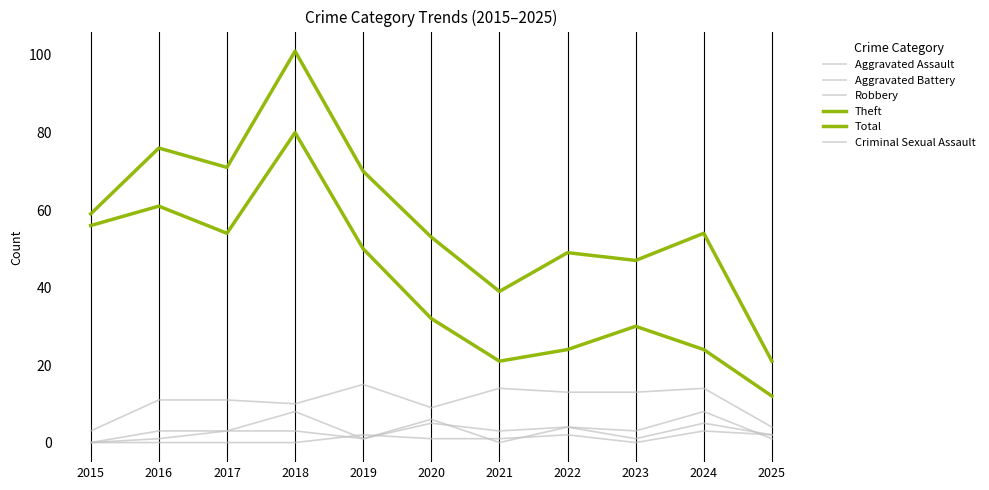

Is it true that Aggravated Battery equals 1 at 2025?

True